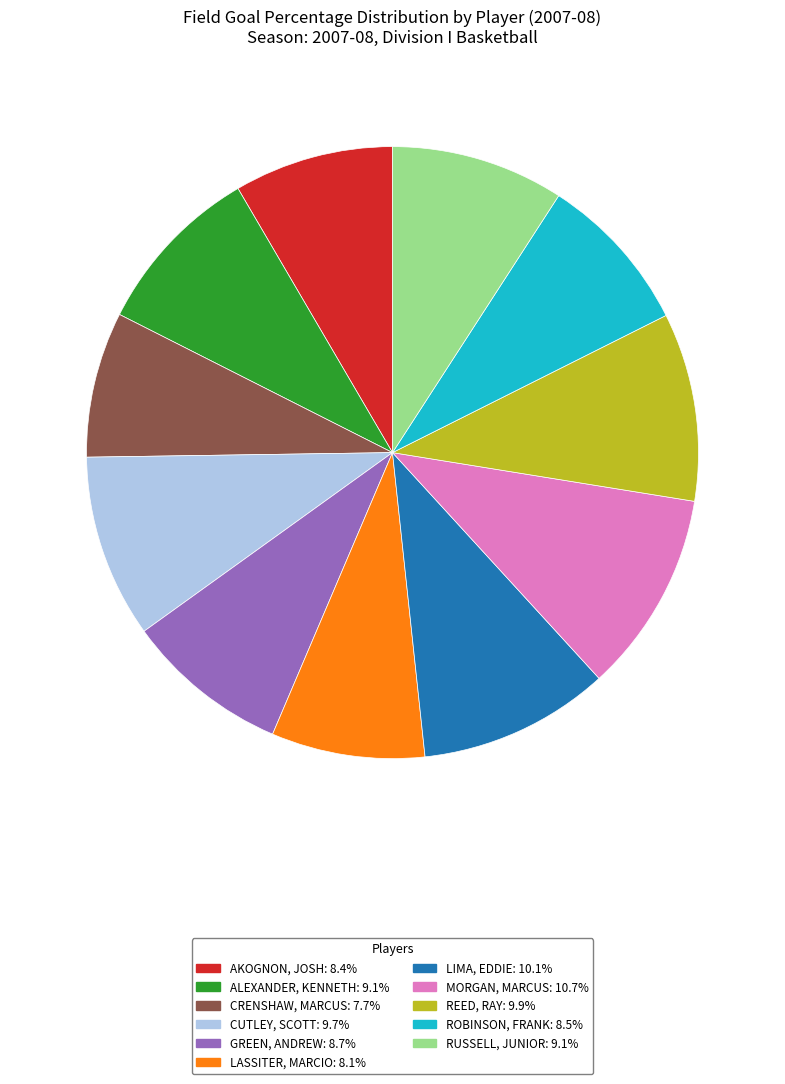

Does ROBINSON, FRANK: 8.5% represent more than half of the total?

No